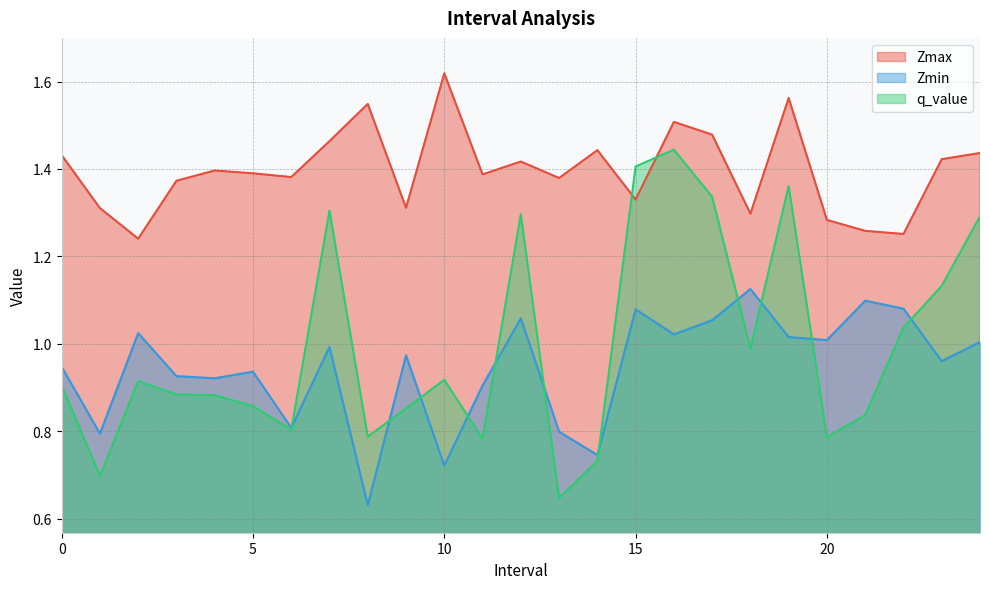

True or false: Zmax has more than 2 points higher than both neighbors.

True